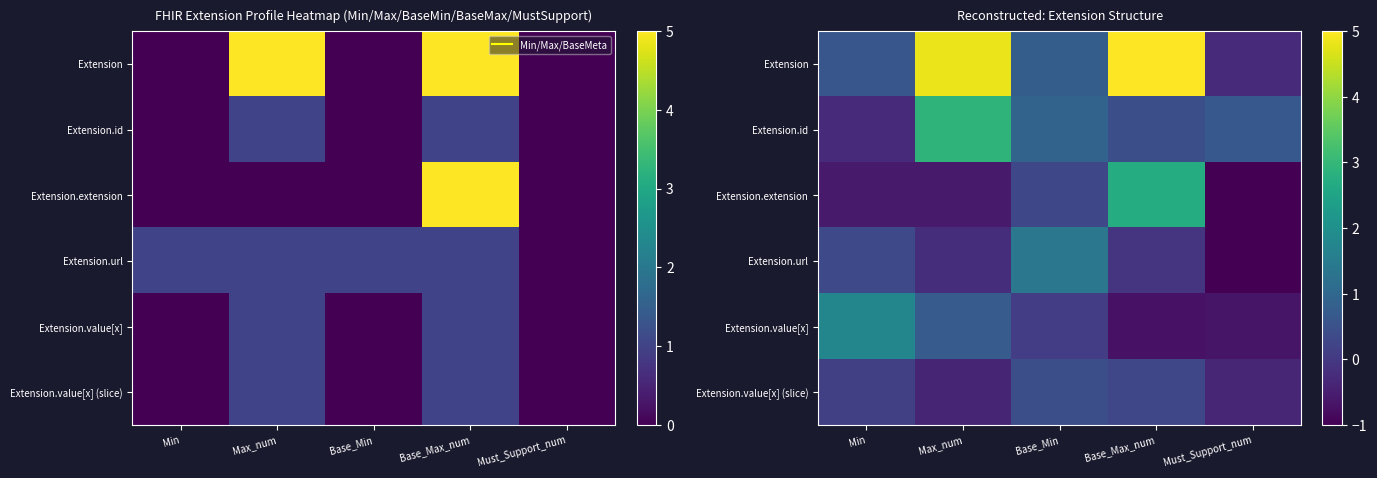

Which series has the widest spread of values?

Extension